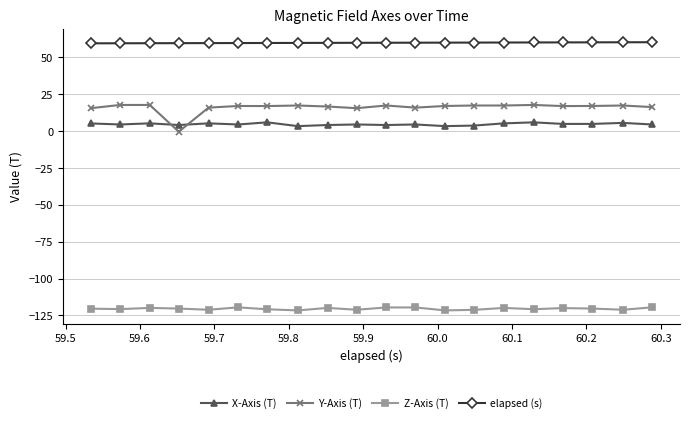

What is the value of the elapsed (s) point at the 15th from the left?

60.1